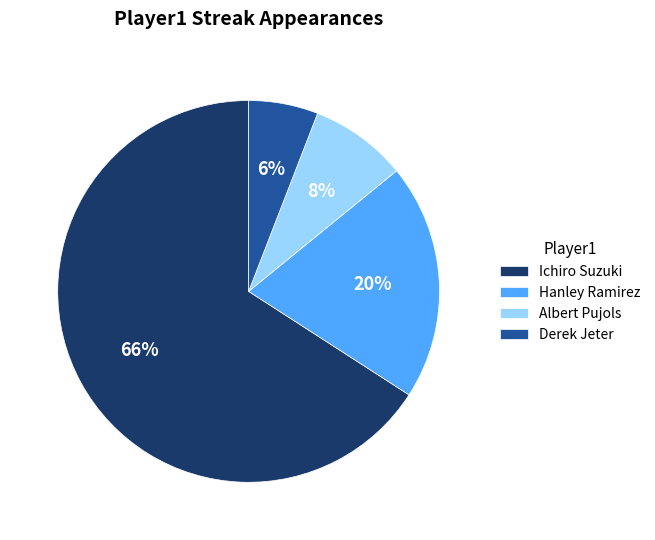

The Ichiro Suzuki slice represents 66% of the pie. True or false?

True